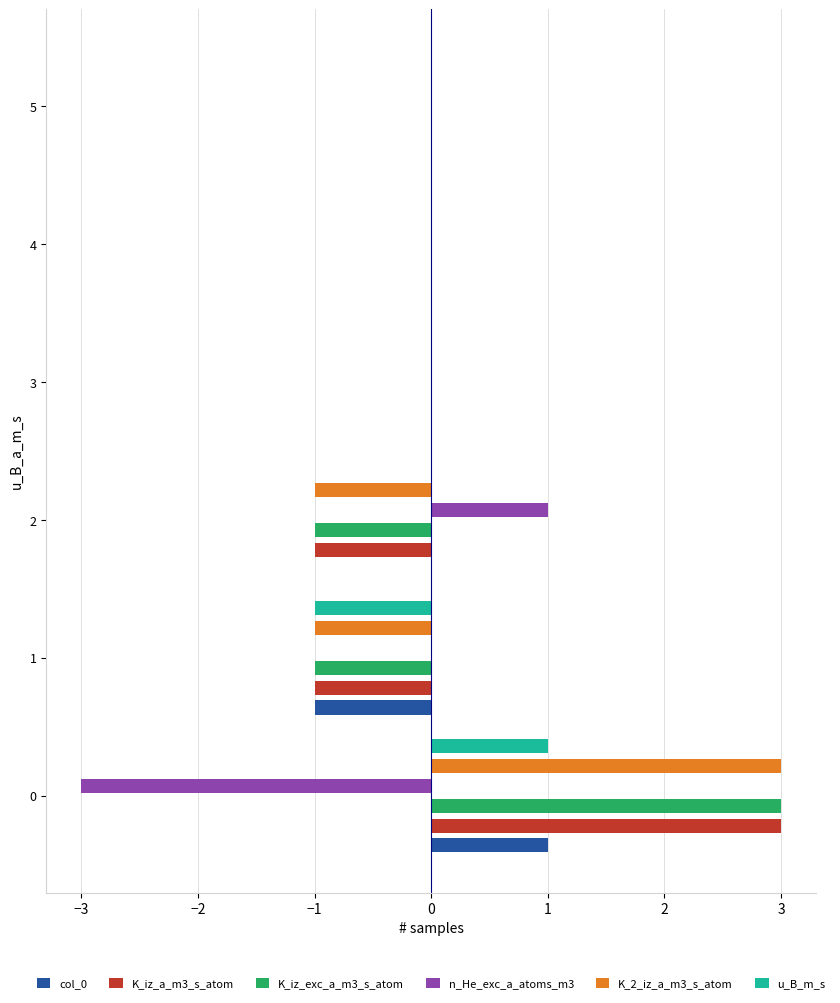

Rank the series by their maximum value, from highest to lowest.

K_iz_a_m3_s_atom, K_iz_exc_a_m3_s_atom, K_2_iz_a_m3_s_atom, col_0, n_He_exc_a_atoms_m3, u_B_m_s